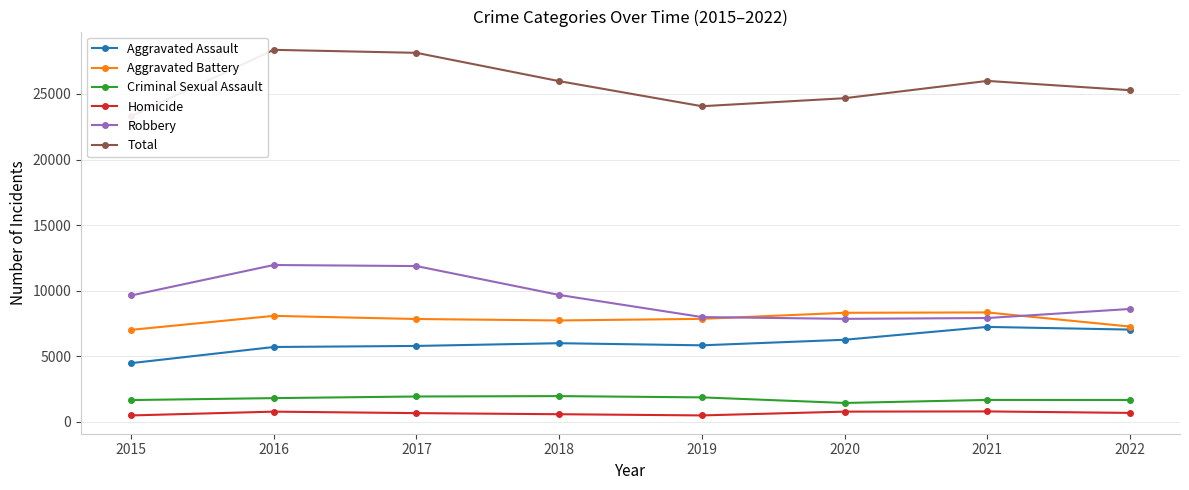

What is the total value across all series at 2022?

50564